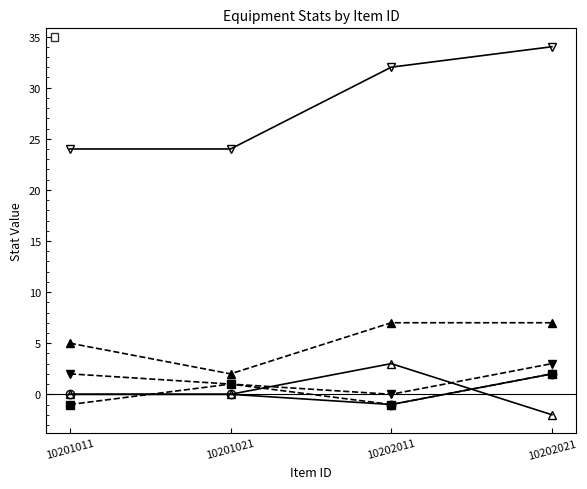

True or false: _weight has more than 2 interior local peaks.

False